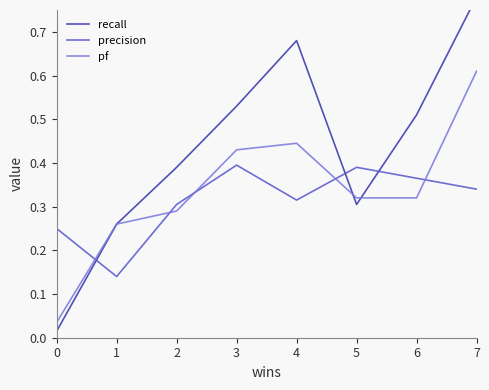

What is the lowest value of the precision series?

0.1